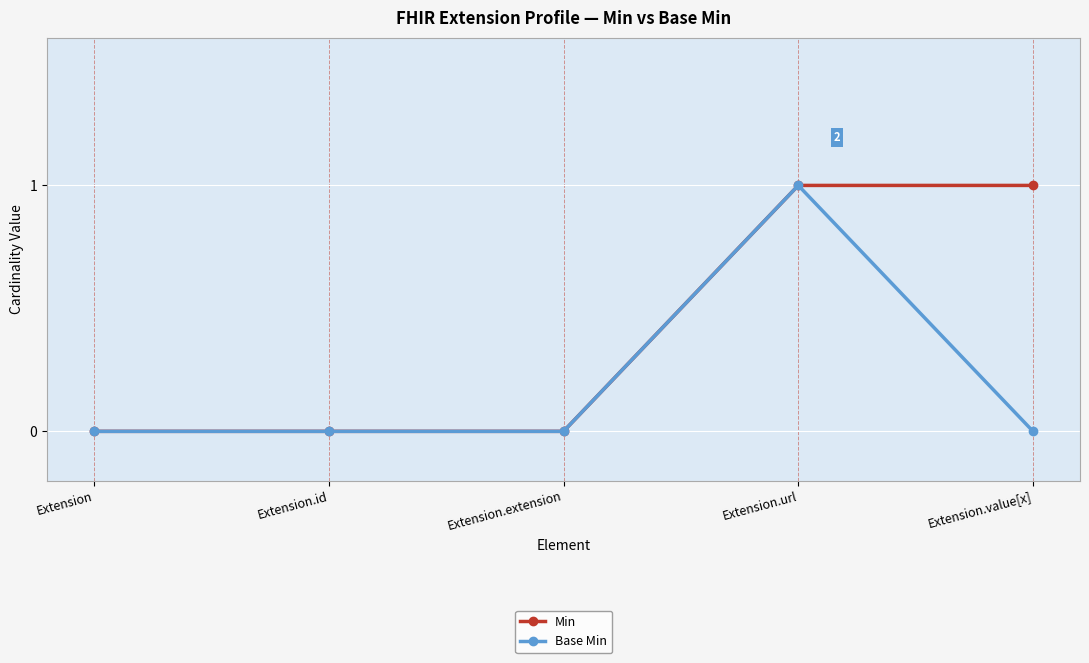

List the series in order of their overall mean, lowest first.

Base Min, Min